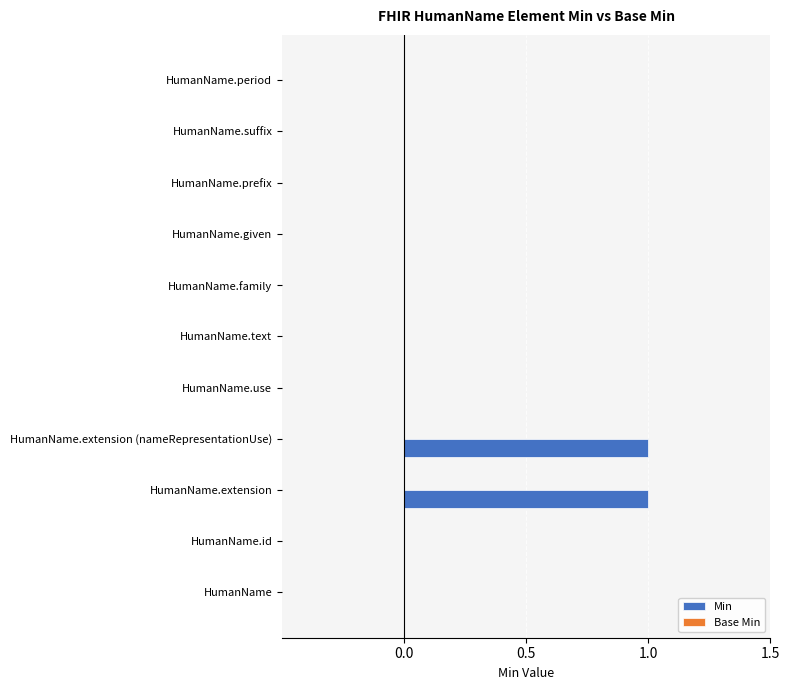

True or false: the data shows -1 at HumanName.family.

False